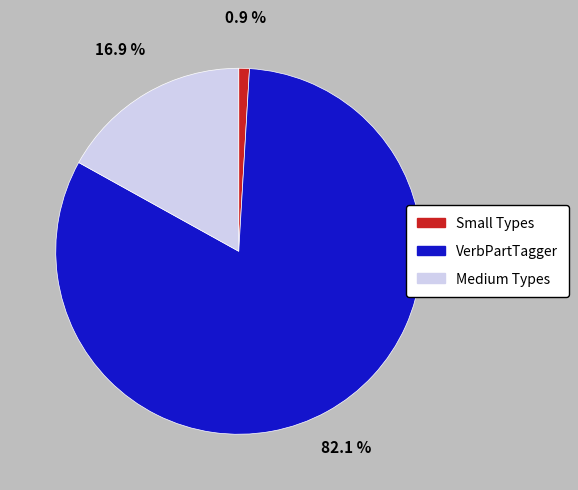

Count the number of slices in the pie.

3